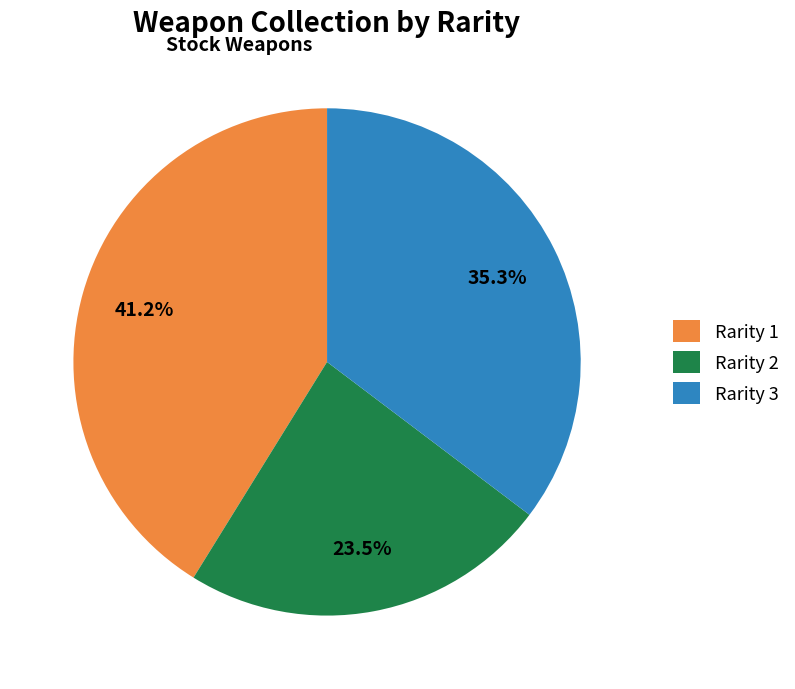

Do Rarity 3 and Rarity 1 together represent more than half of the pie?

Yes